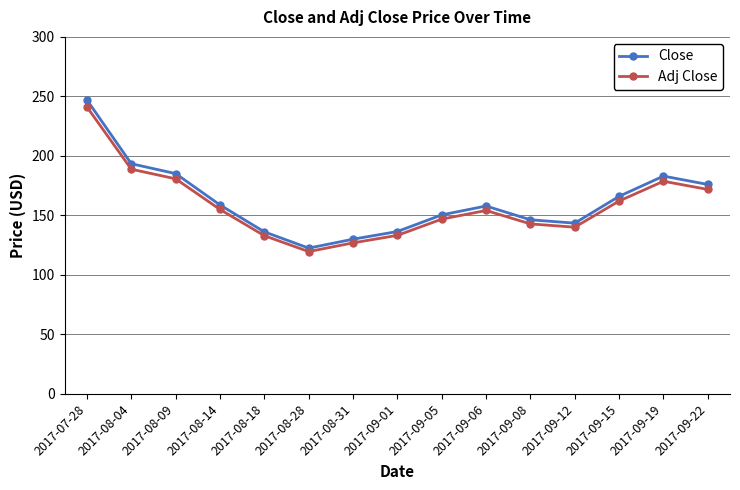

What is the lowest value of the Close series?

122.5